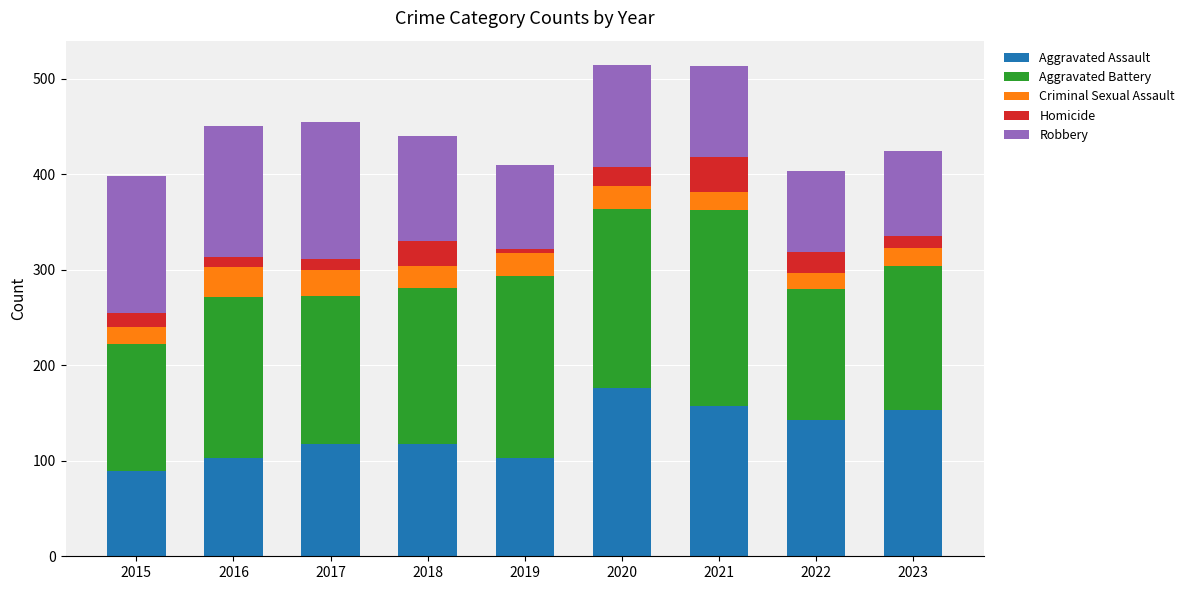

True or false: Aggravated Assault has a value of 28 at 2017.

False